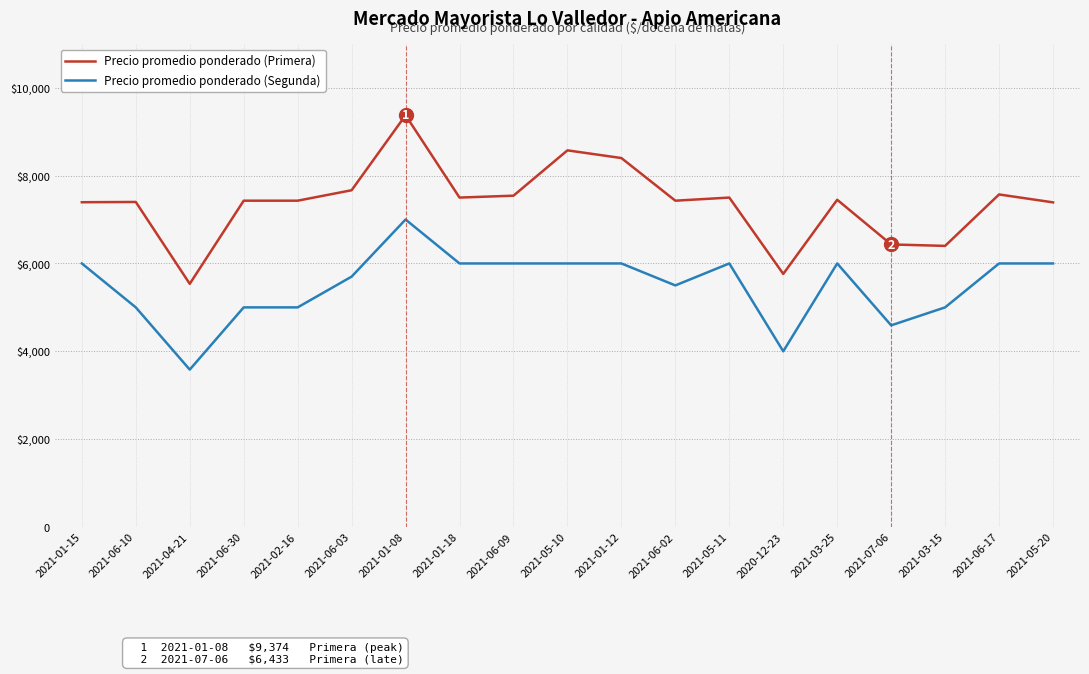

What is the minimum value shown in the chart?

3583